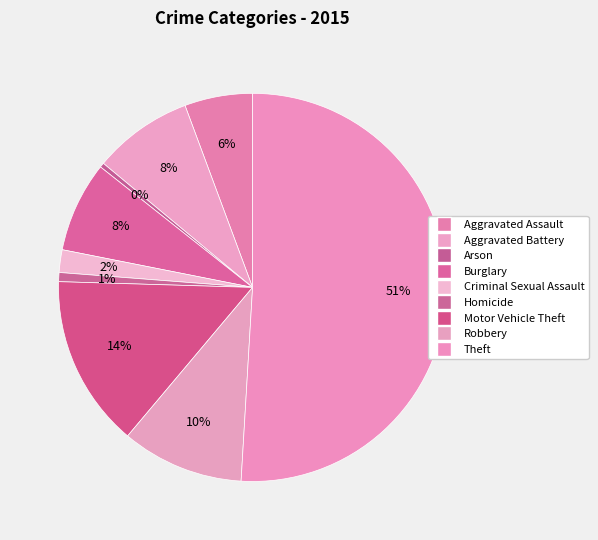

Rank the categories by value from lowest to highest.

Arson, Homicide, Criminal Sexual Assault, Aggravated Assault, Burglary, Aggravated Battery, Robbery, Motor Vehicle Theft, Theft